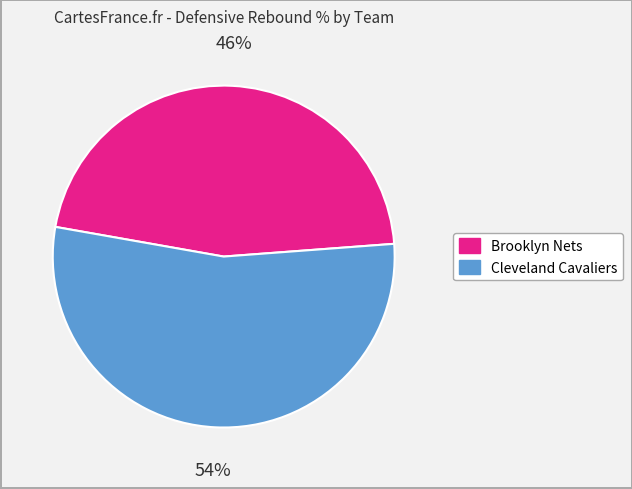

How many segments does this pie chart have?

2